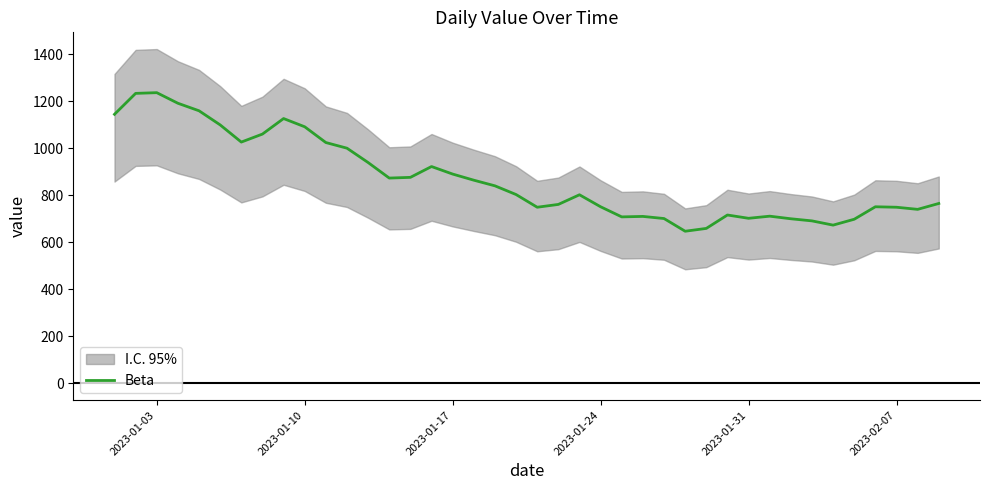

How many points are higher than both their immediate neighbors (excluding endpoints)?

8